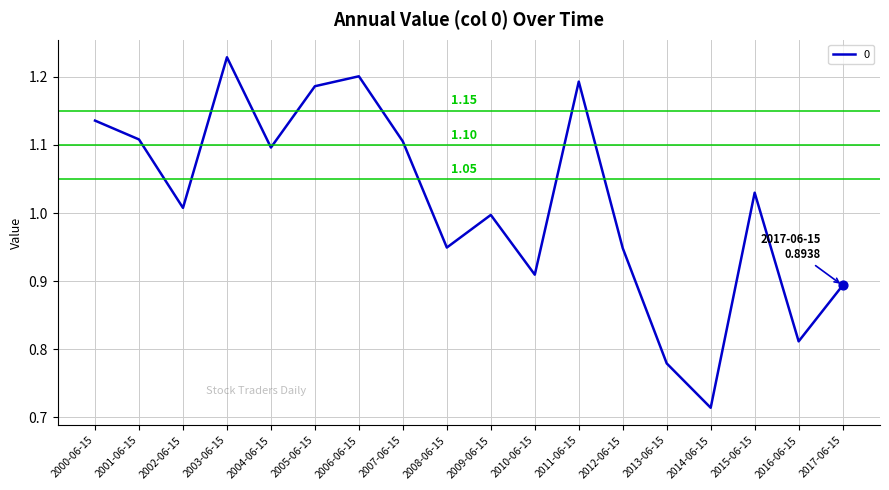

Between 2003-06-15 and 2008-06-15, which is larger?

2003-06-15